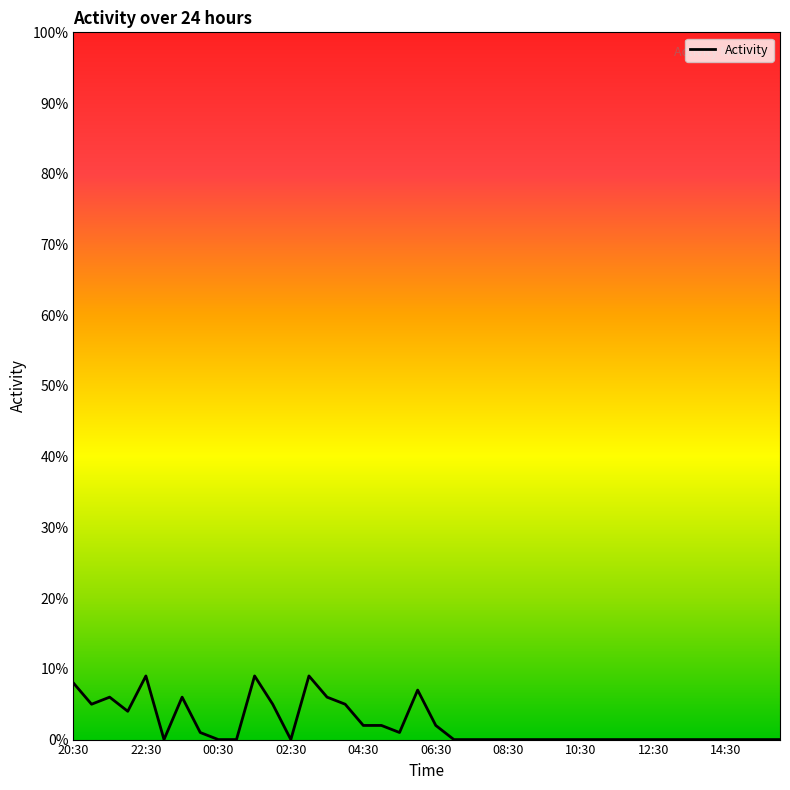

What is the average value?

2